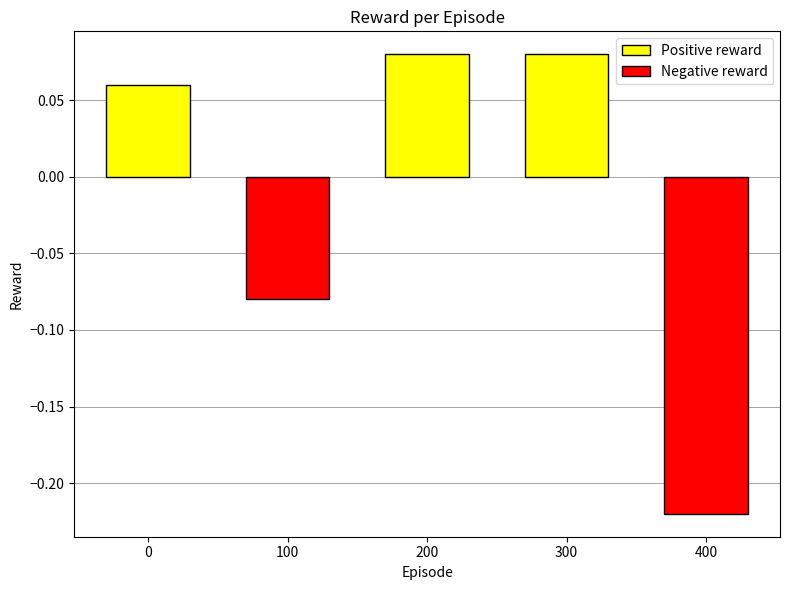

Reading left to right, extract all data points from this chart.

0=0.1	100=-0.1	200=0.1	300=0.1	400=-0.2